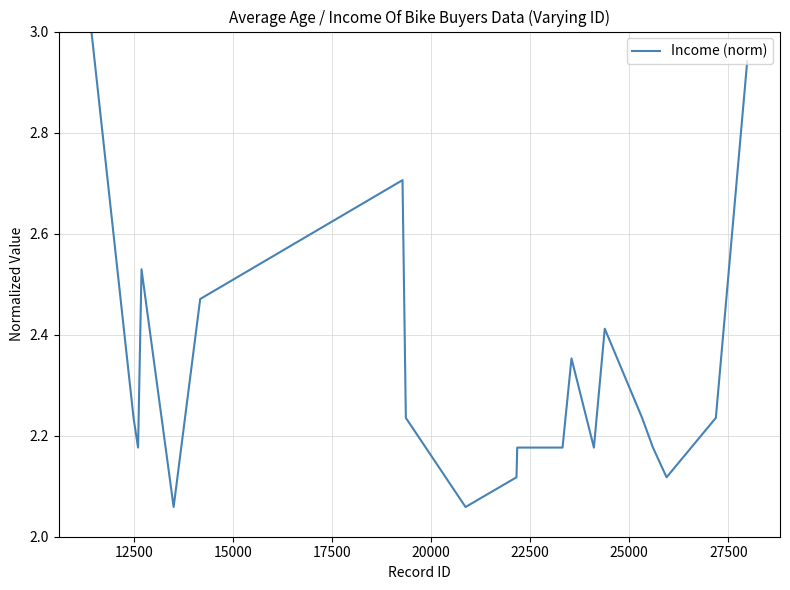

What is the maximum value shown in the chart?

3.0